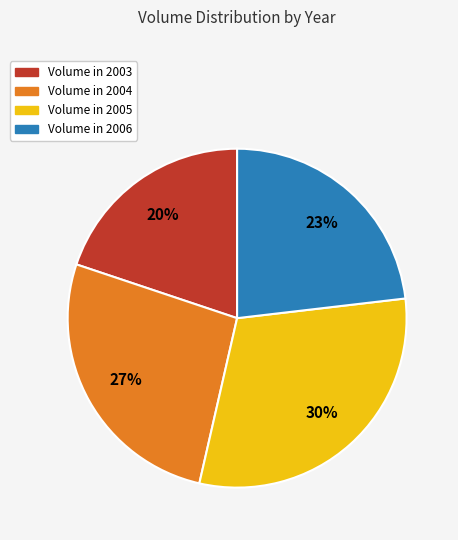

Does any single category account for the majority?

No